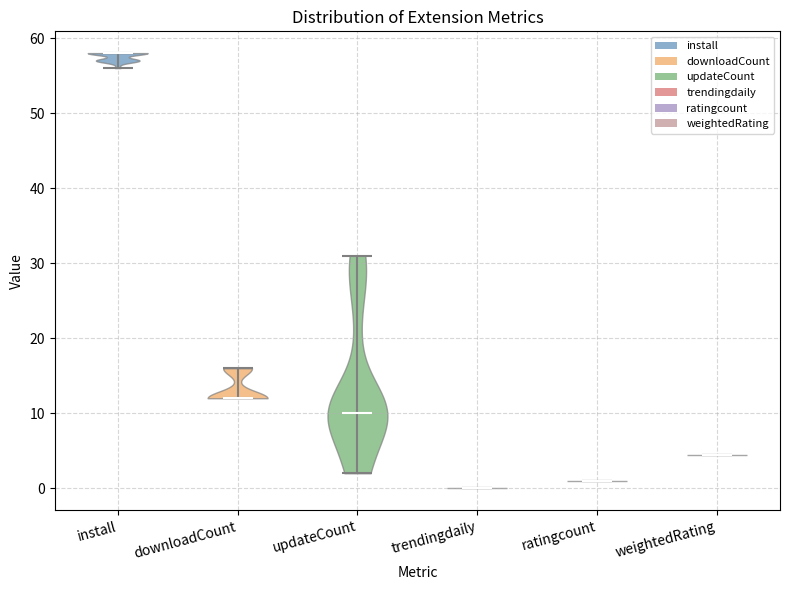

What is the lowest point the violin for updateCount reaches on the y-axis? The values are not printed on the chart, so give them approximately, as read against the axis.

2